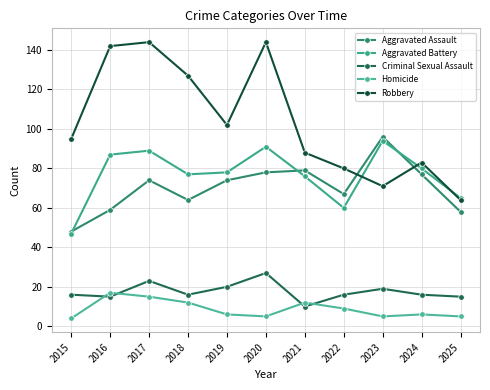

How many interior local valleys does the Robbery series have?

2